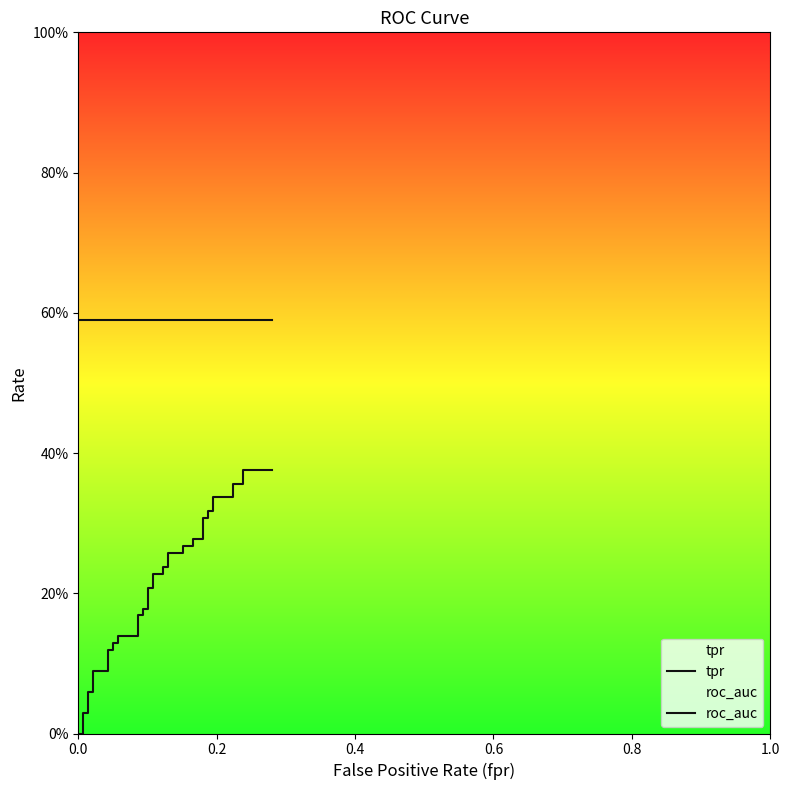

True or false: roc_auc and tpr cross at least once.

False